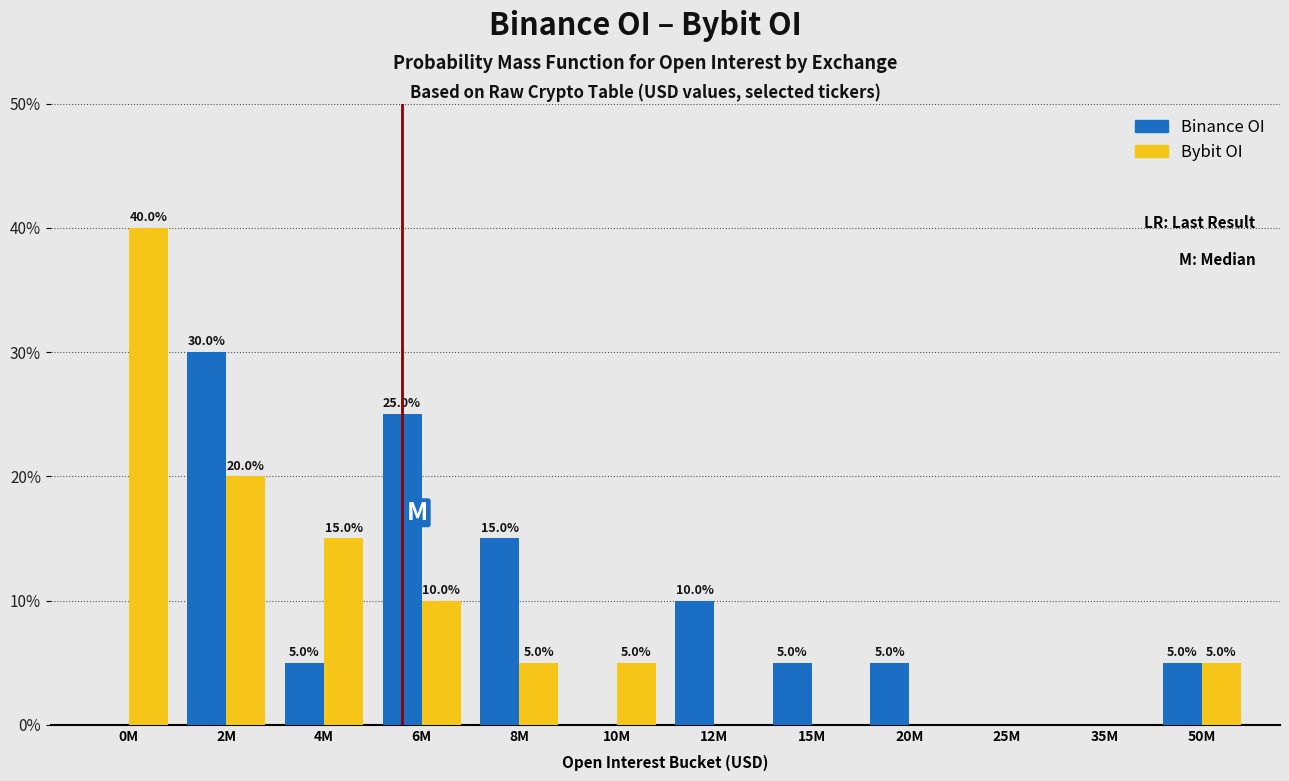

Reading right to left, what are all the values shown in this chart?

Binance OI: 50M=5	35M=0	25M=0	20M=5	15M=5	12M=10	10M=0	8M=15	6M=25	4M=5	2M=30	0M=0
Bybit OI: 50M=5	35M=0	25M=0	20M=0	15M=0	12M=0	10M=5	8M=5	6M=10	4M=15	2M=20	0M=40